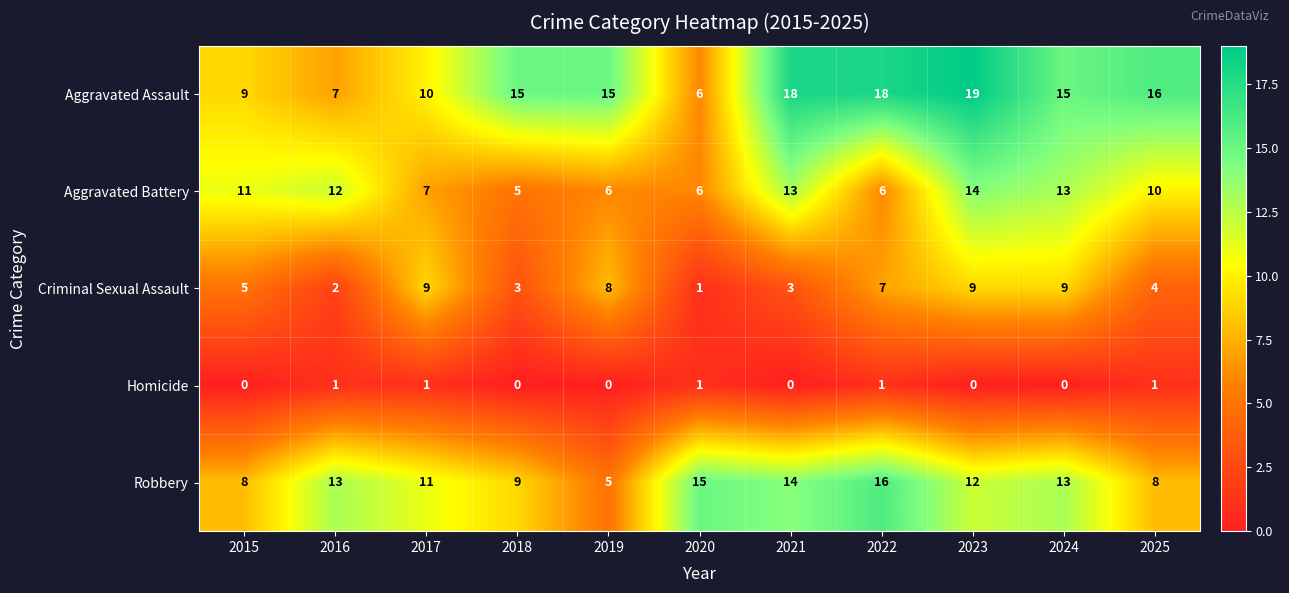

What is the greatest value displayed?

19